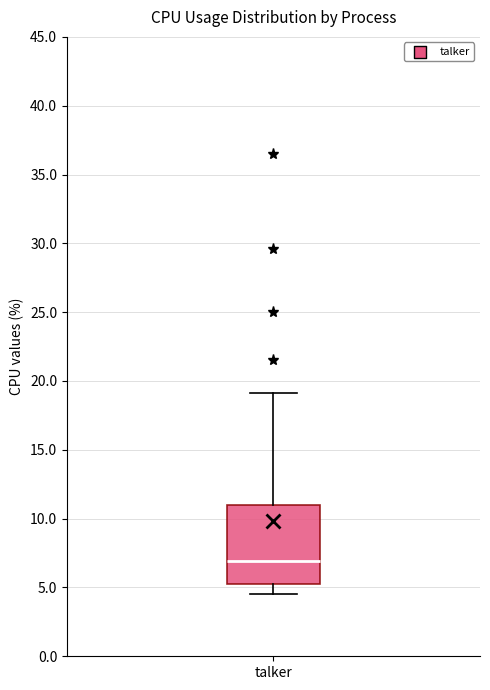

Where does the upper whisker of the box for talker end on the y-axis? The values are not printed on the chart, so give them approximately, as read against the axis.

19.0